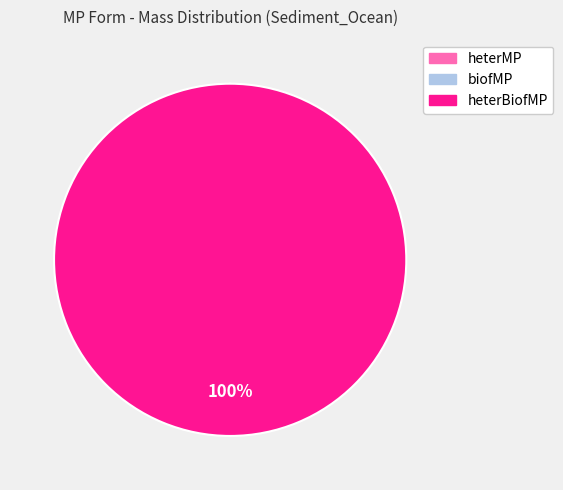

To the nearest percent, what is the average slice percentage?

33%